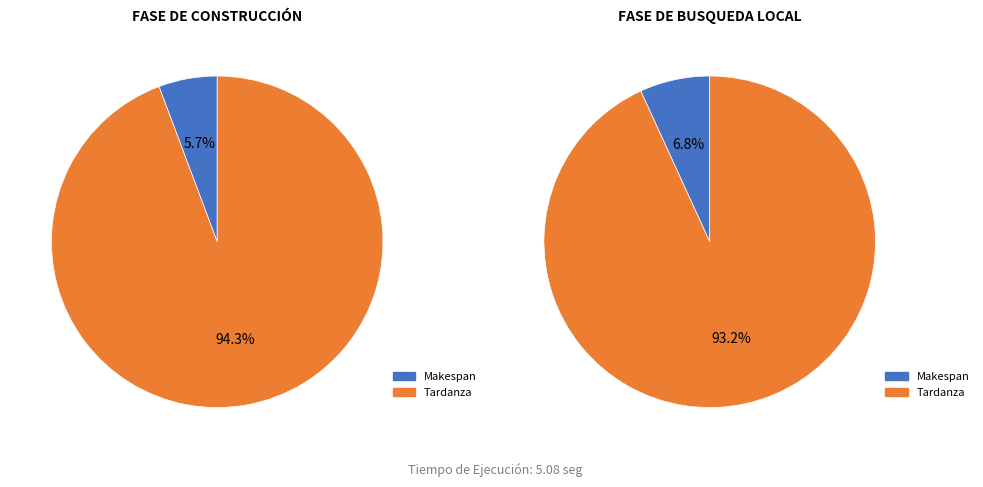

What percentage is the Tardanza slice, to the nearest percent?

93%